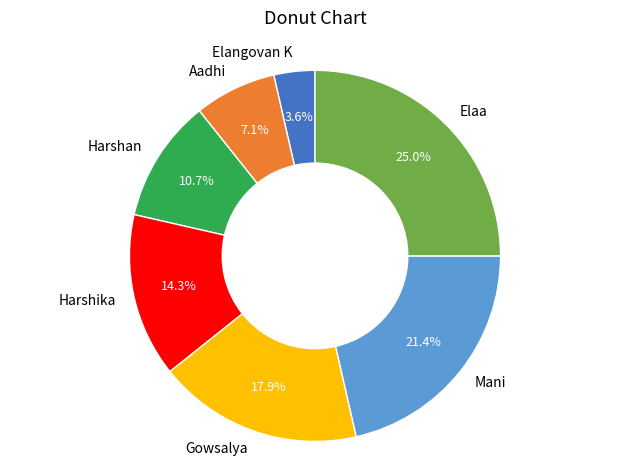

Which category has the biggest portion of the pie?

Elaa